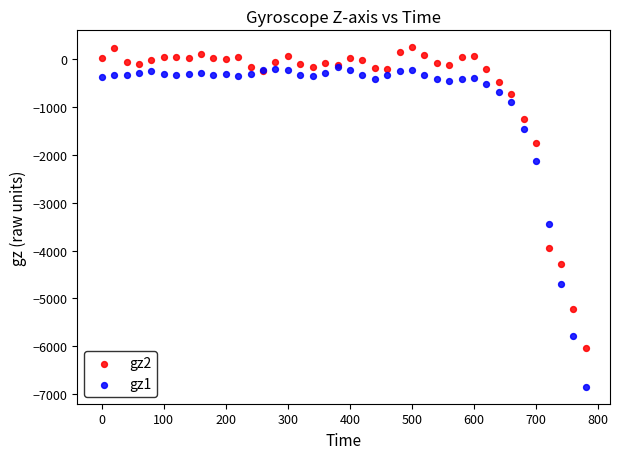

Across all series, what Y value is closest to -3299?

-3450